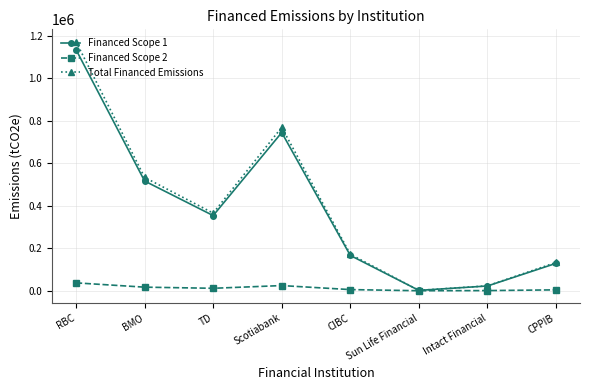

How many values in the Financed Scope 1 series are below 353534?

4